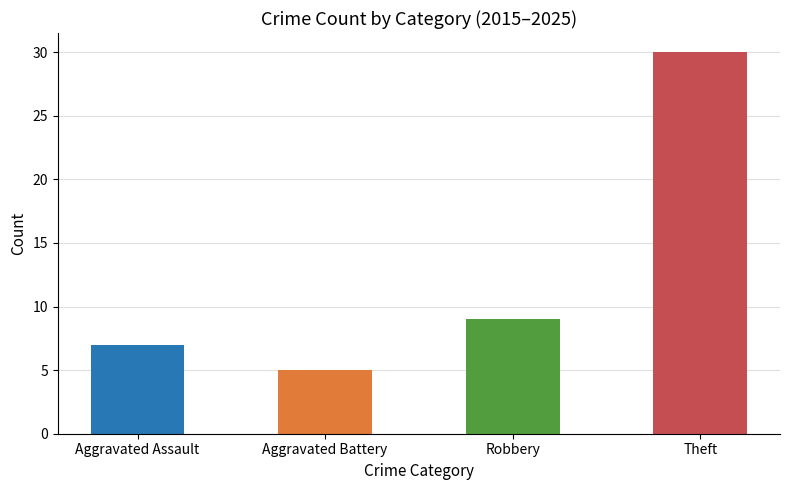

Reading right to left, what are all the values shown in this chart?

Theft=30	Robbery=9	Aggravated Battery=5	Aggravated Assault=7